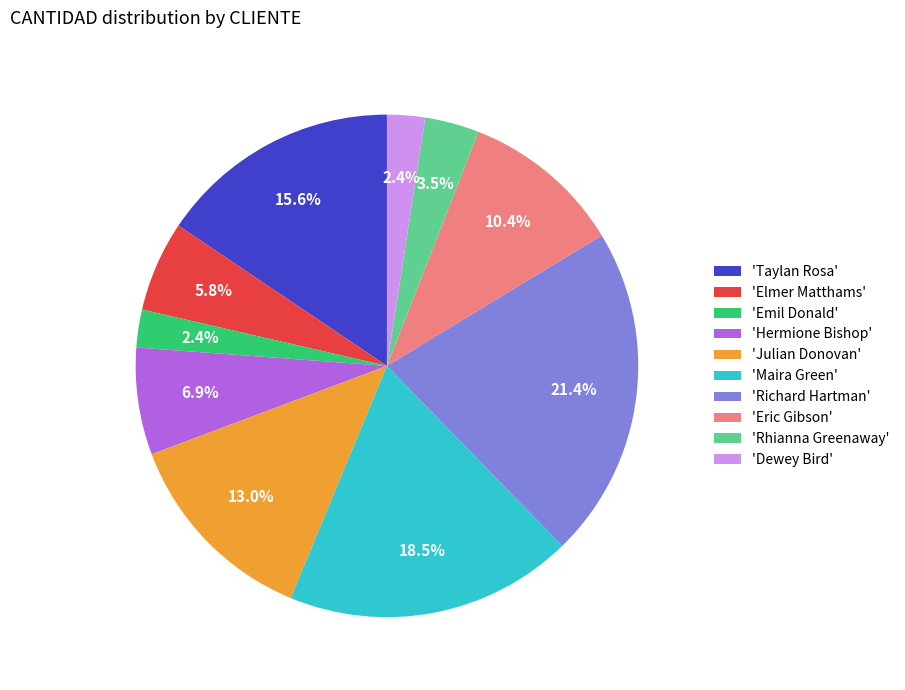

What is the ratio of the value at 'Maira Green' to the value at 'Elmer Matthams'?

3.2